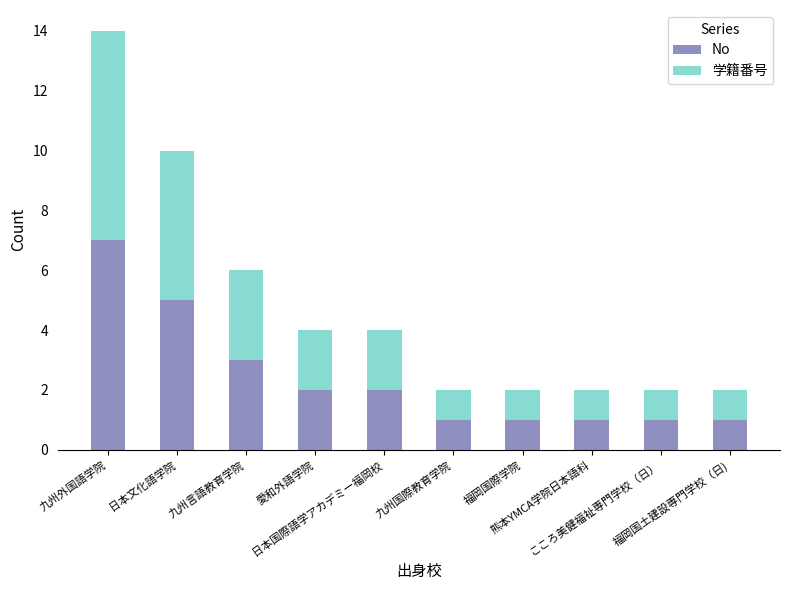

What is the maximum value for No?

7